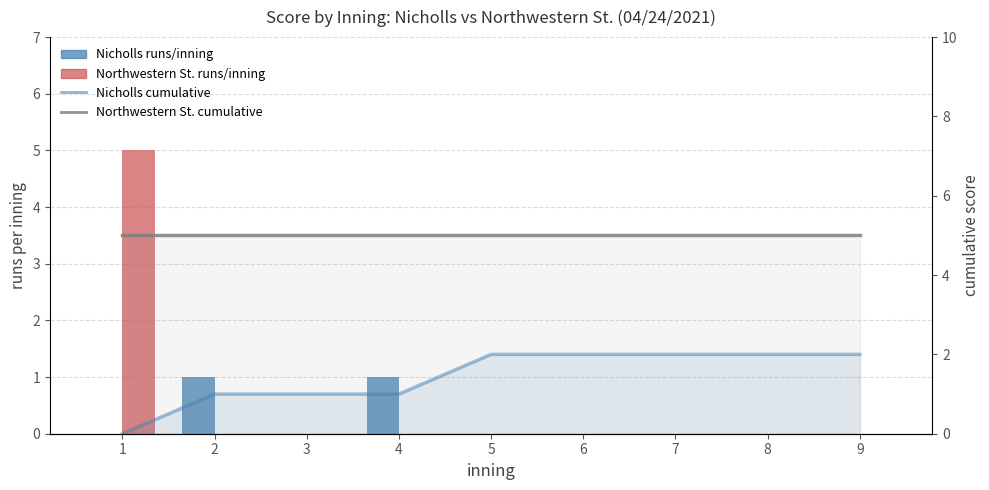

The value of Nicholls cumulative at 1 is 0. True or false?

True